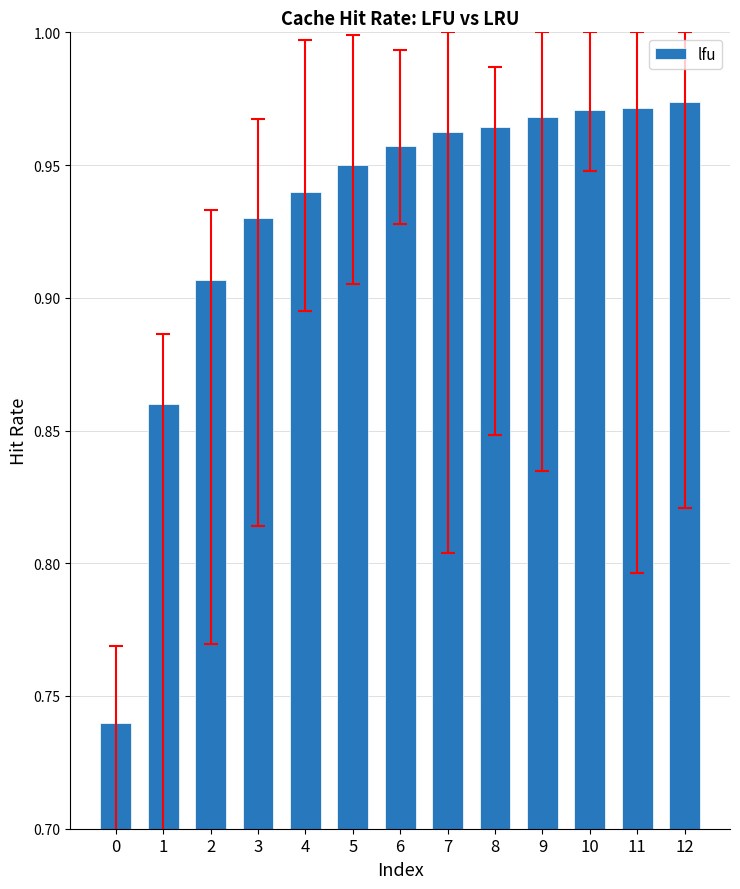

How many values are between 0 and 1?

13